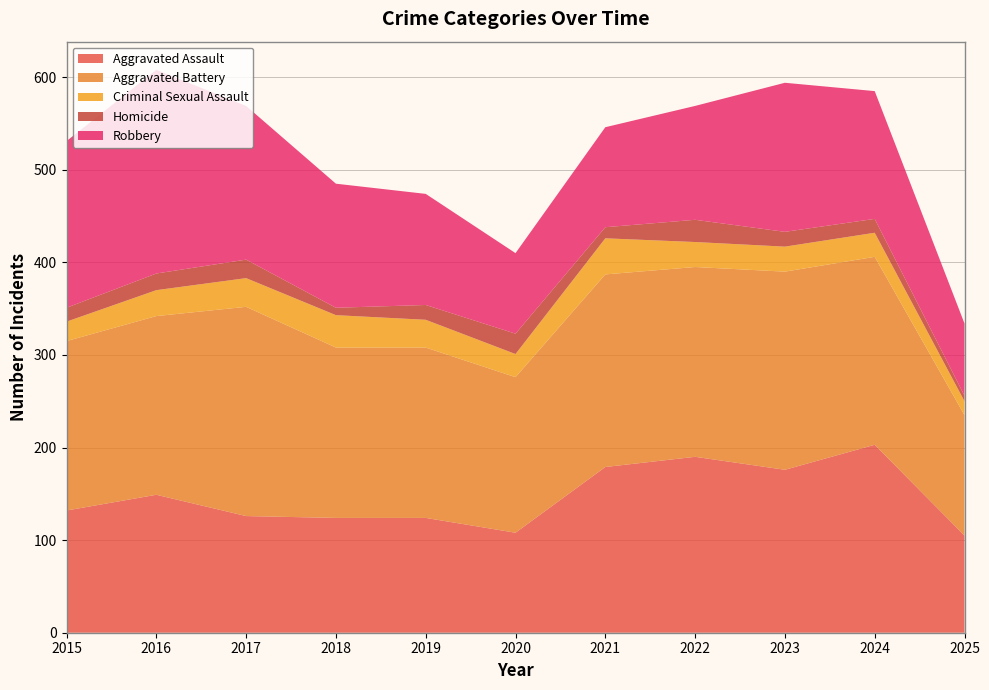

Reading left to right, what are all the values shown in this chart?

Aggravated Assault: 2015=132	2016=149	2017=126	2018=124	2019=124	2020=108	2021=179	2022=190	2023=176	2024=203	2025=105
Aggravated Battery: 2015=183	2016=193	2017=226	2018=184	2019=184	2020=168	2021=208	2022=205	2023=214	2024=203	2025=130
Criminal Sexual Assault: 2015=21	2016=28	2017=31	2018=35	2019=30	2020=25	2021=39	2022=27	2023=27	2024=26	2025=15
Homicide: 2015=15	2016=18	2017=20	2018=8	2019=16	2020=22	2021=12	2022=24	2023=16	2024=15	2025=6
Robbery: 2015=180	2016=220	2017=166	2018=134	2019=120	2020=87	2021=108	2022=123	2023=161	2024=138	2025=78